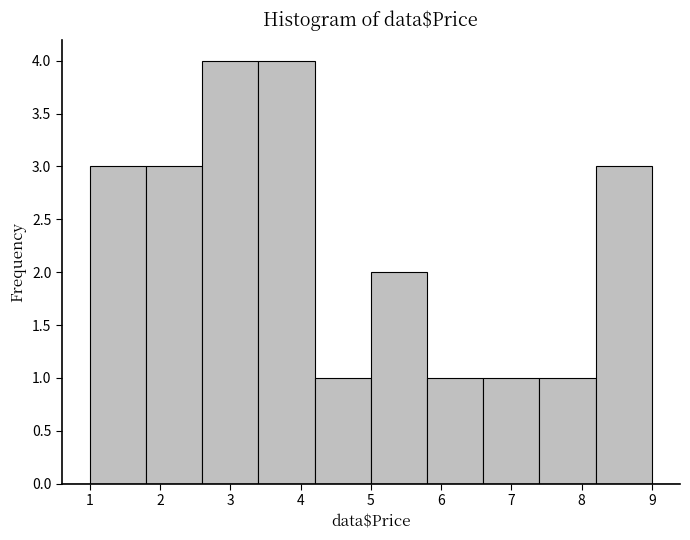

Reading left to right, transcribe this chart: for each bar, give the range it covers on the x-axis and its height. The values are not printed on the chart, so give them approximately, as read against the axis.

1.0 to 1.8: 3
1.8 to 2.6: 3
2.6 to 3.4: 4
3.4 to 4.2: 4
4.2 to 5.0: 1
5.0 to 5.8: 2
5.8 to 6.6: 1
6.6 to 7.4: 1
7.4 to 8.2: 1
8.2 to 9.0: 3